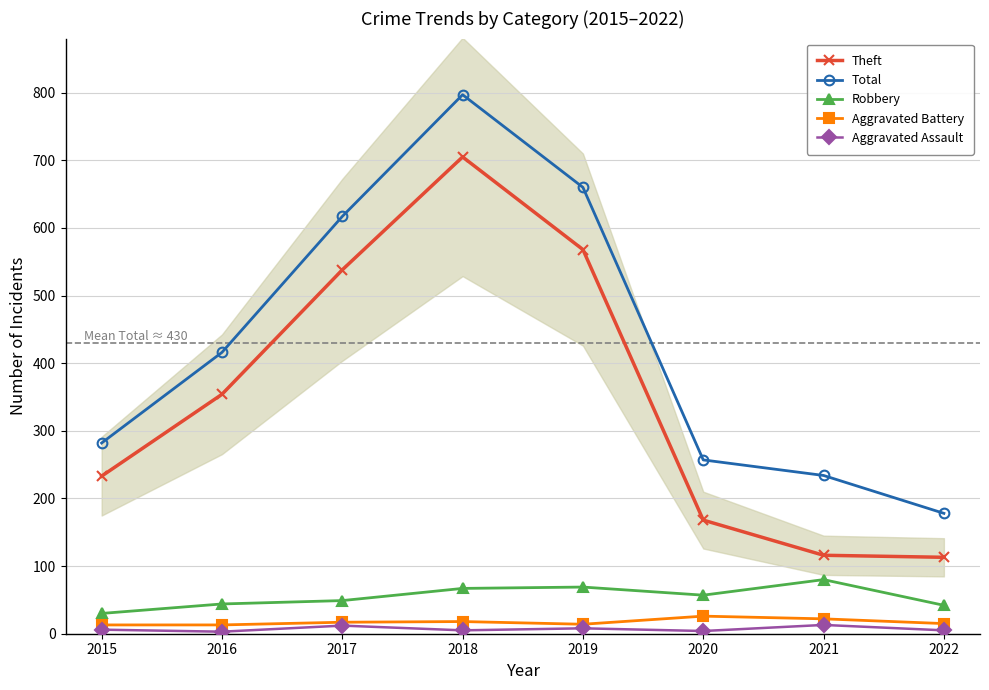

What is the difference between the second highest and minimum values in the Theft series?

455